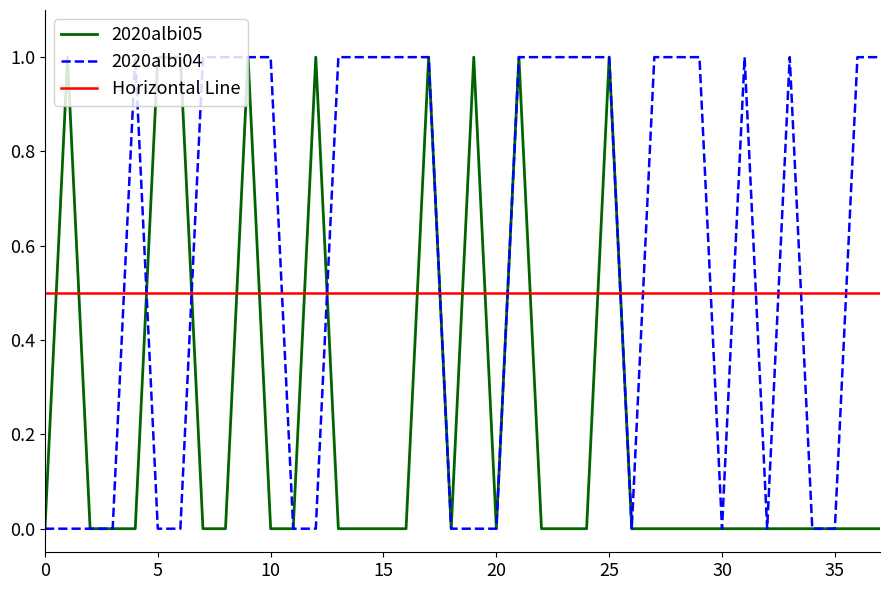

How many times do 2020albi05 and Horizontal Line cross each other?

16